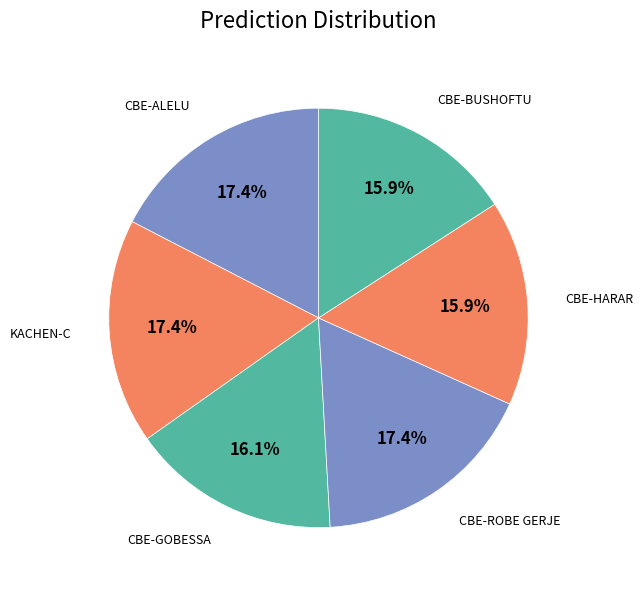

True or false: CBE-HARAR accounts for 16% of the total.

True